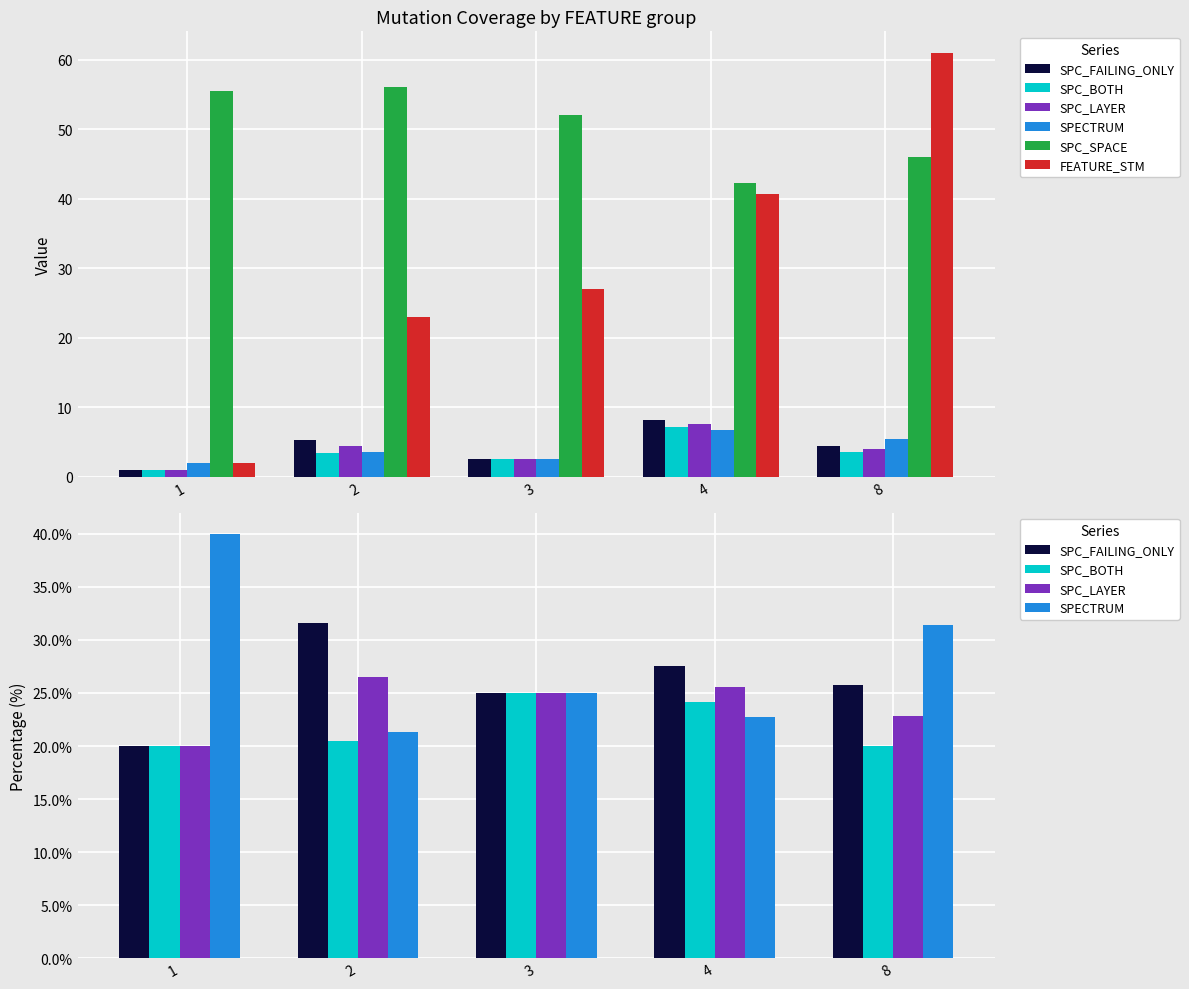

The SPC_FAILING_ONLY series shows 25.7 at 8. True or false?

True